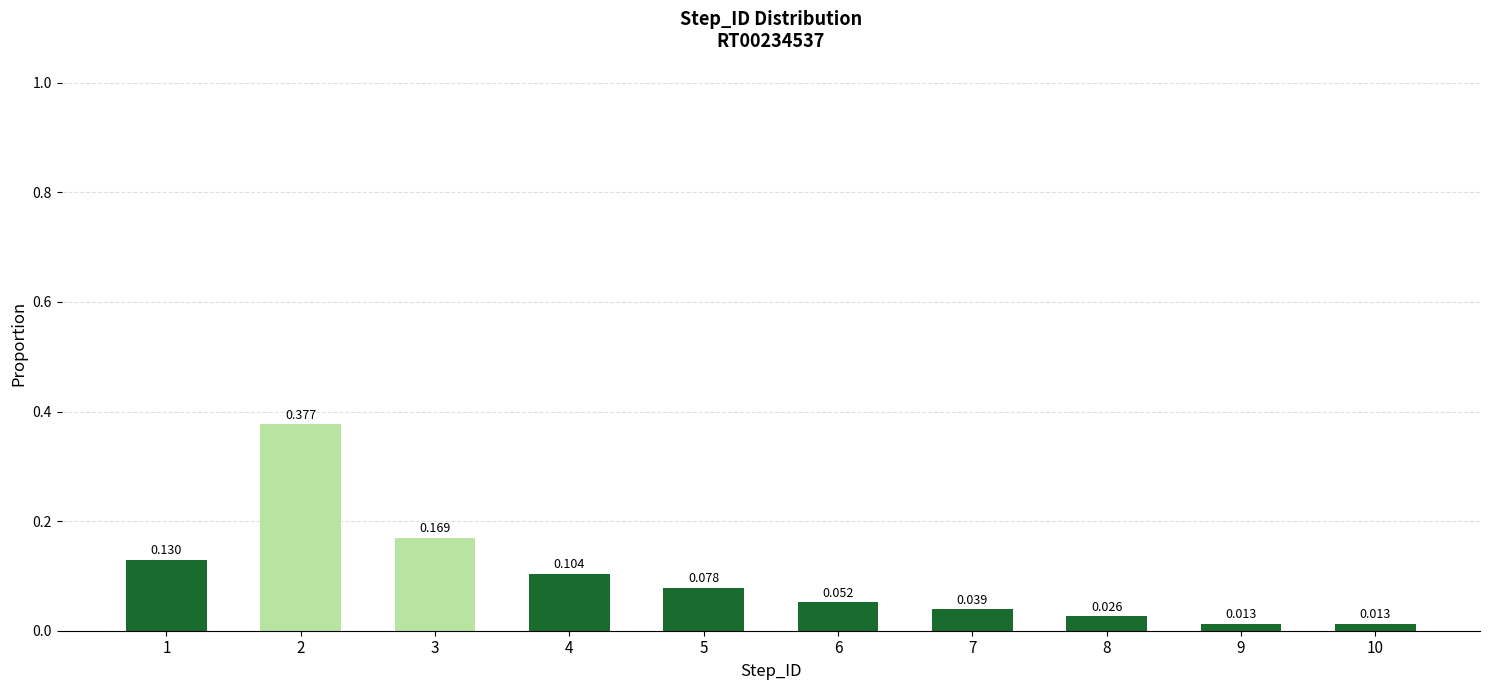

What is the greatest value displayed?

0.4